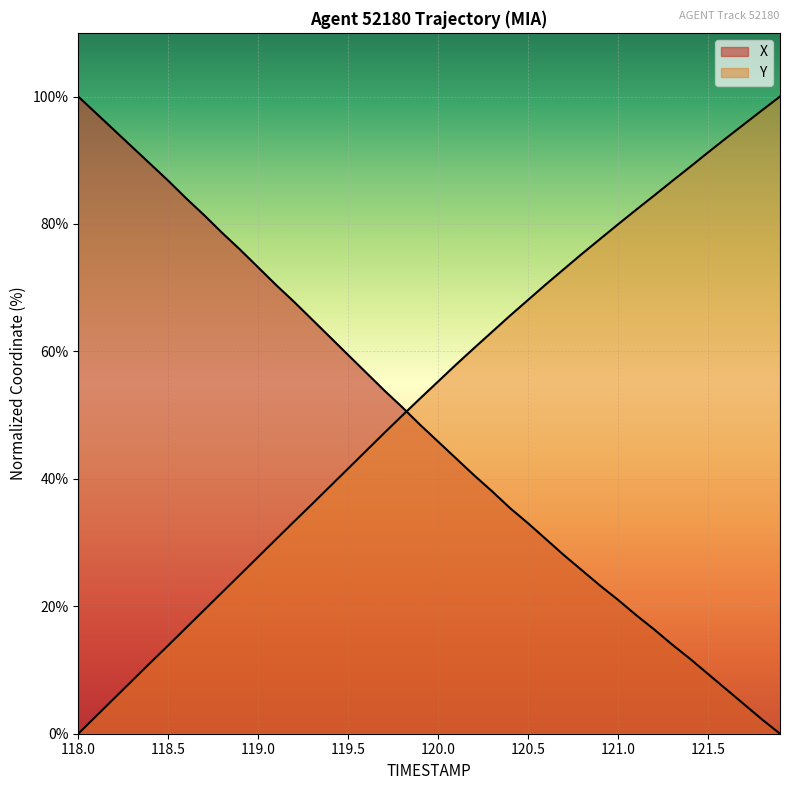

List the series in order of their overall mean, lowest first.

X, Y